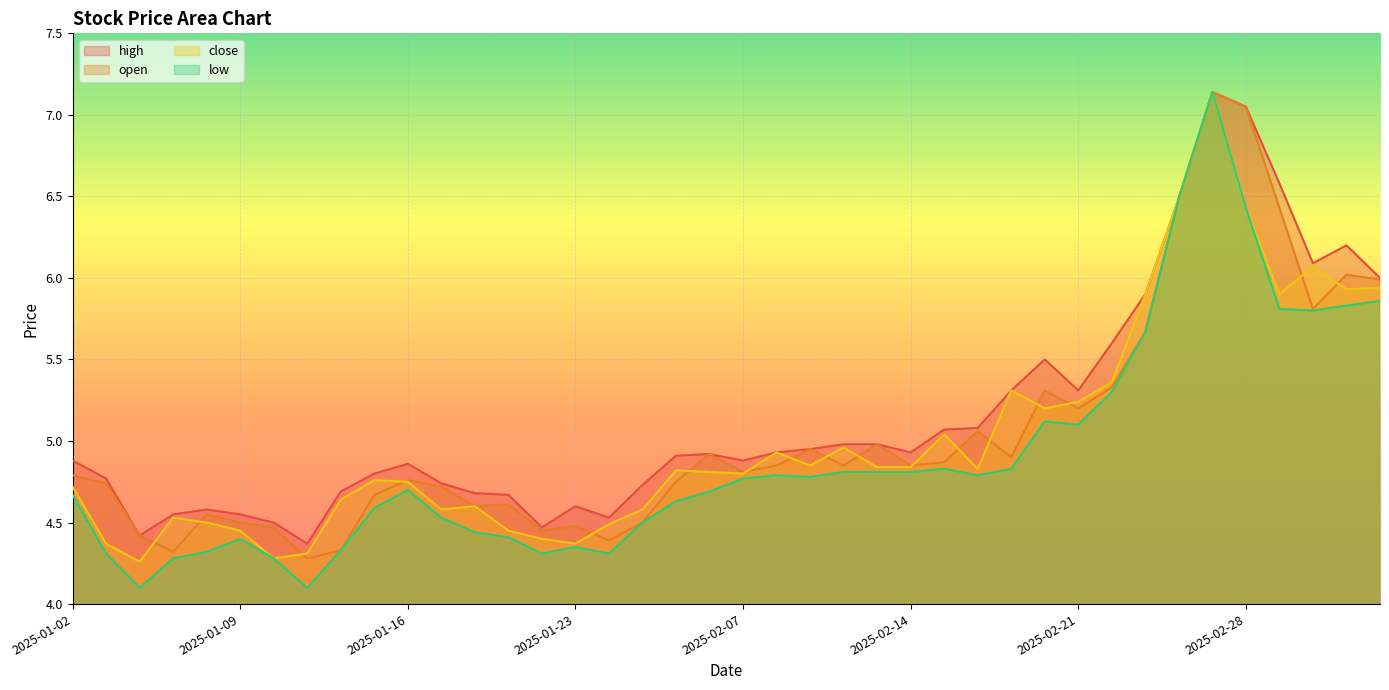

What is the difference between the maximum and minimum values in the open series?

2.9